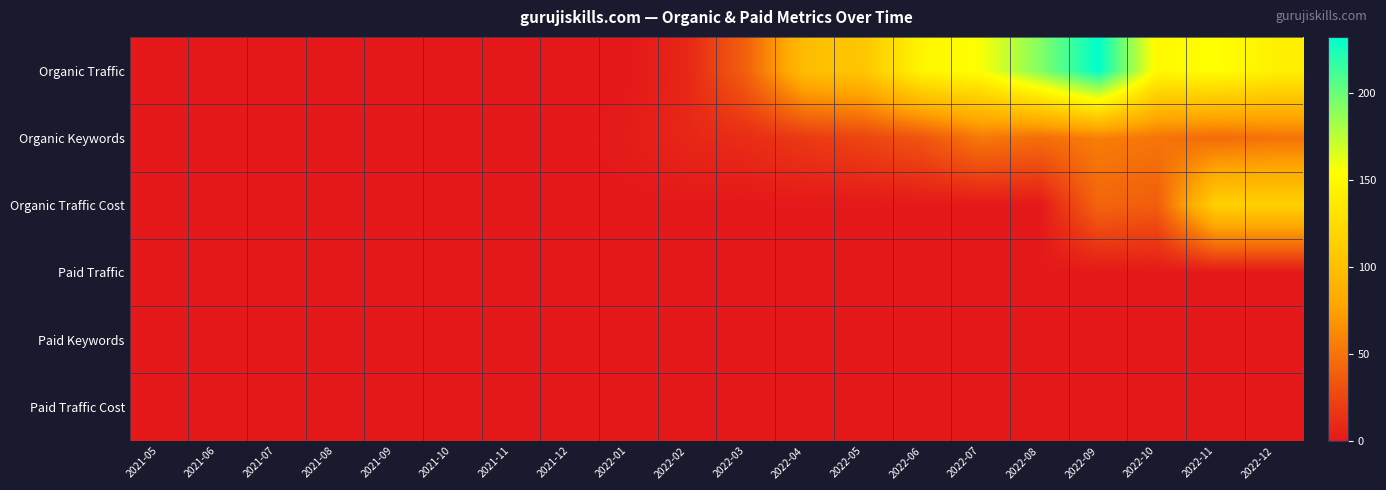

At which category is the sum across all series the highest?

2022-09